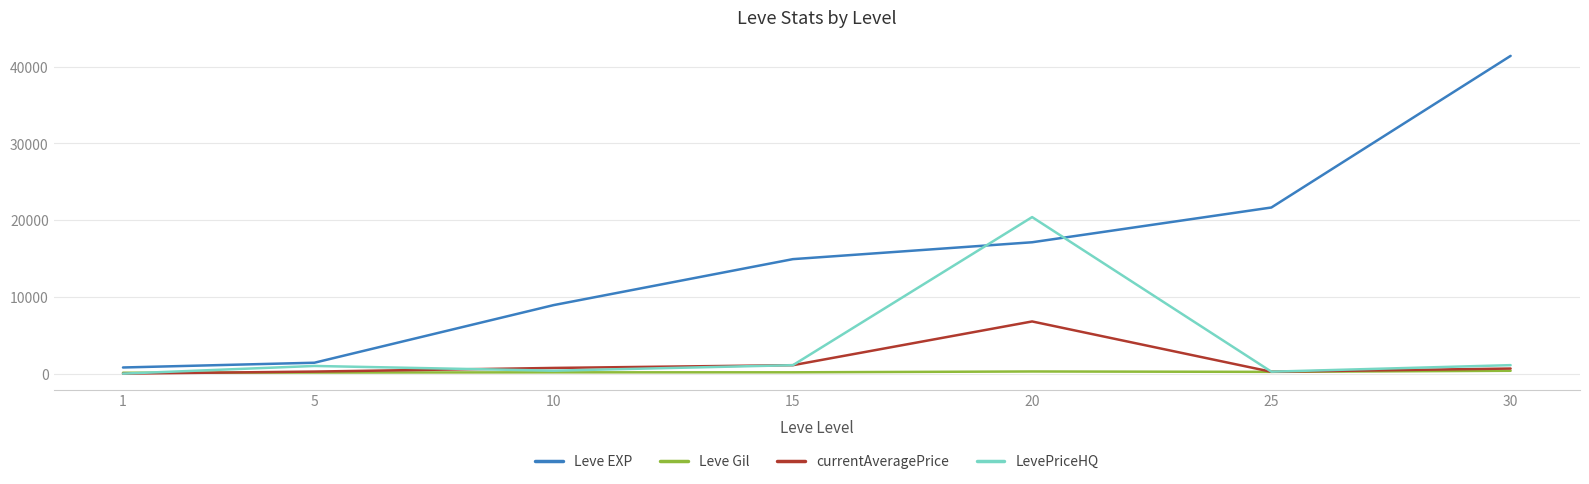

How many values in the currentAveragePrice series exceed 662?

4